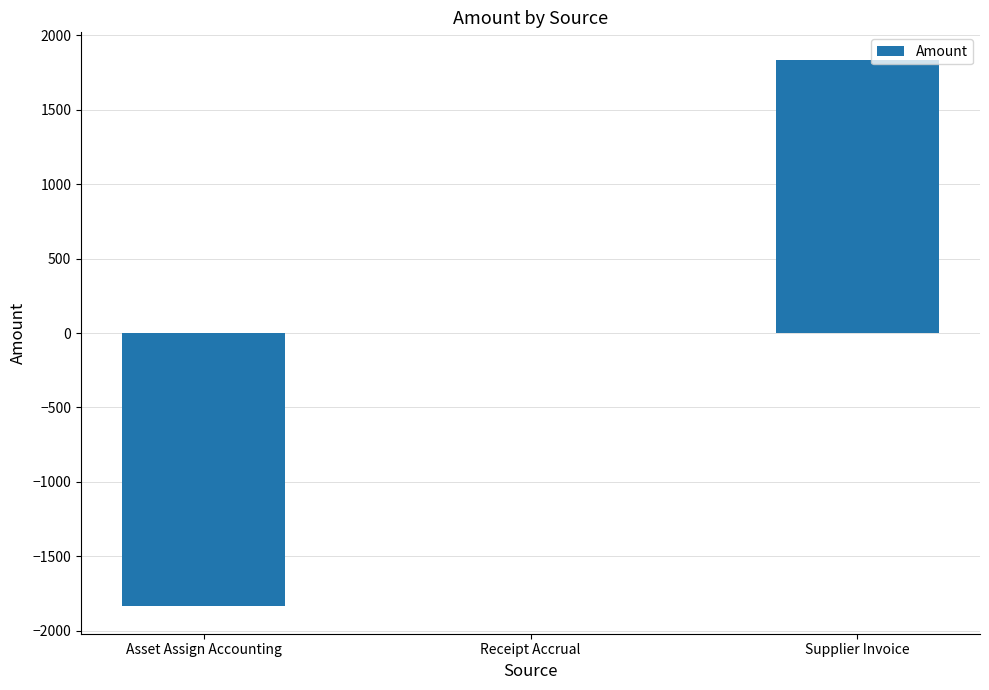

Count the number of data series in this chart.

1